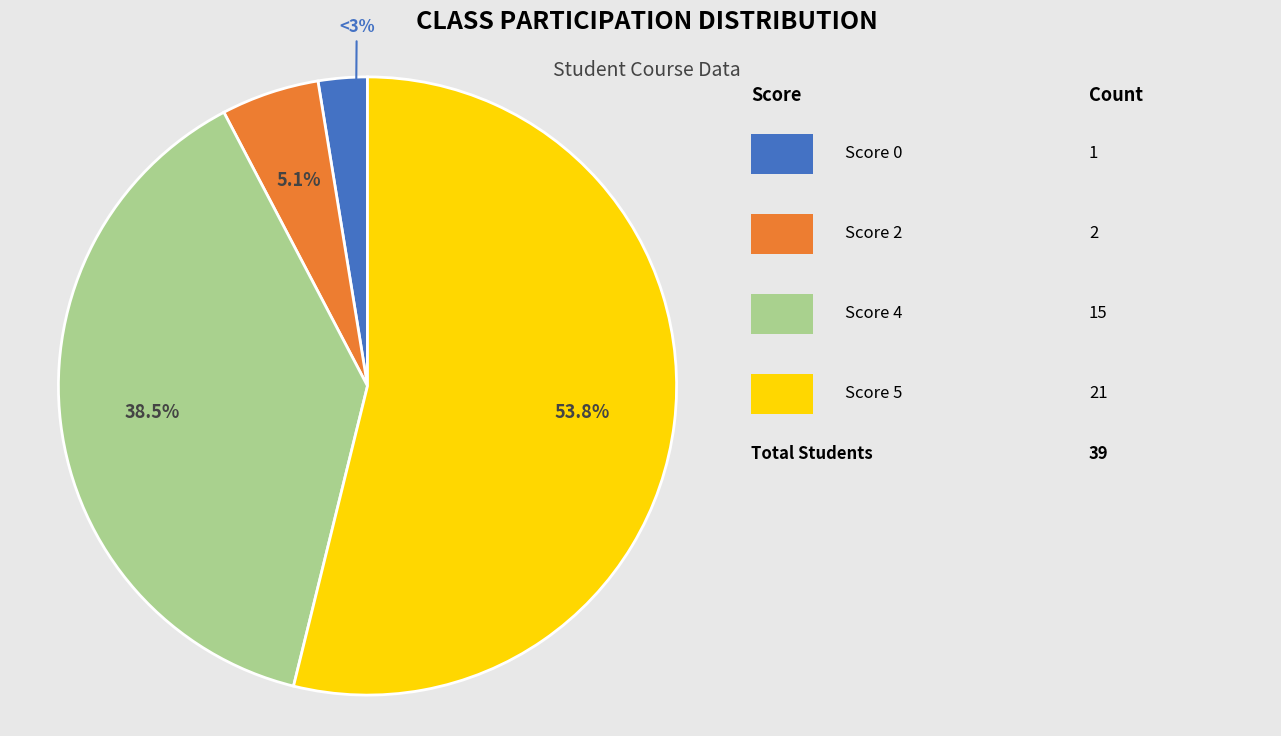

Is there any slice that represents more than half of the pie?

Yes